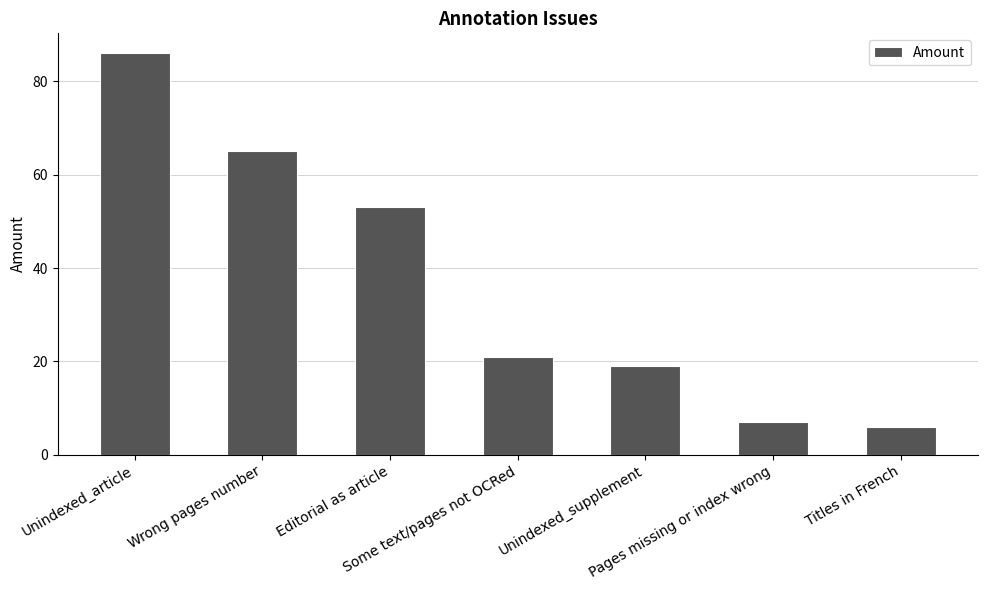

What is the label of the 1st bar from the right?

Titles in French